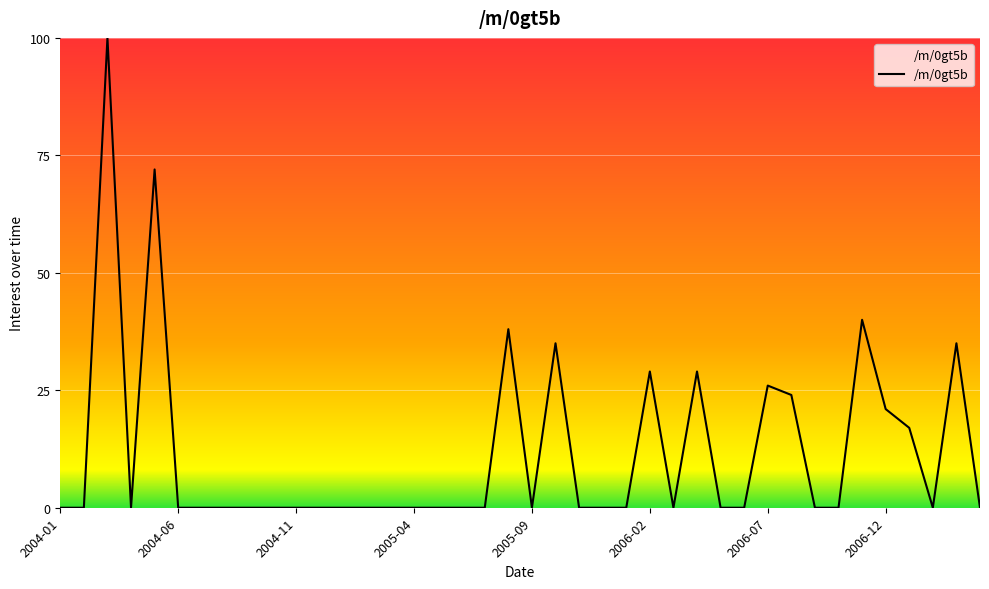

What is the greatest value displayed?

100